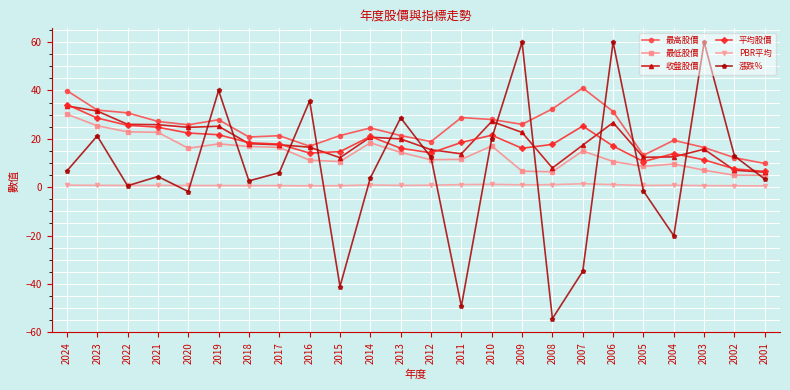

True or false: 平均股價 has a value of 14.1 at 2016.

True